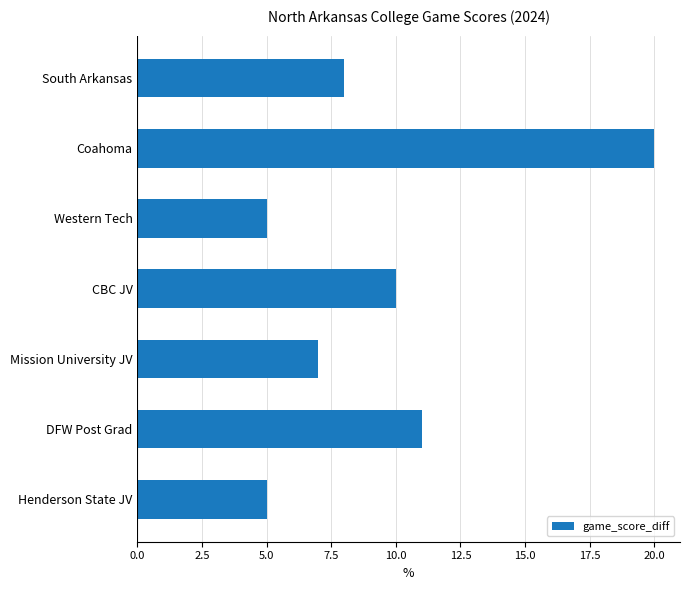

What is the label of the 7th bar from the top?

Henderson State JV